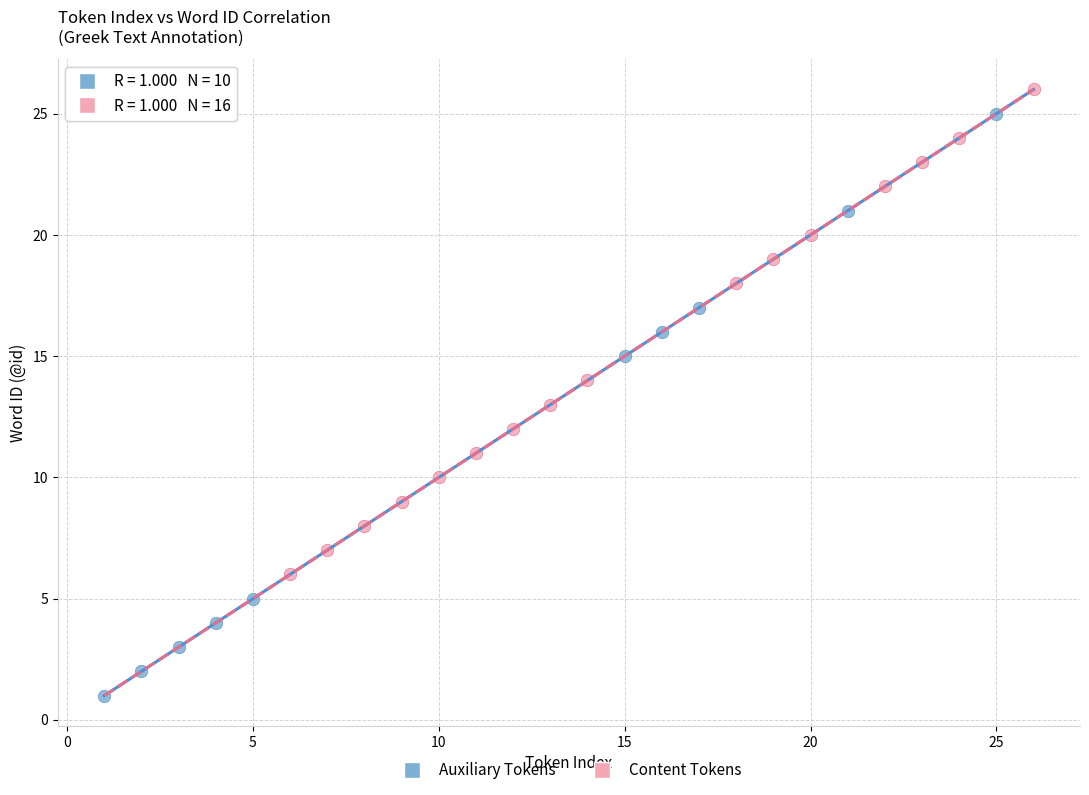

Which series has the largest Y range (max minus min)?

Auxiliary Tokens